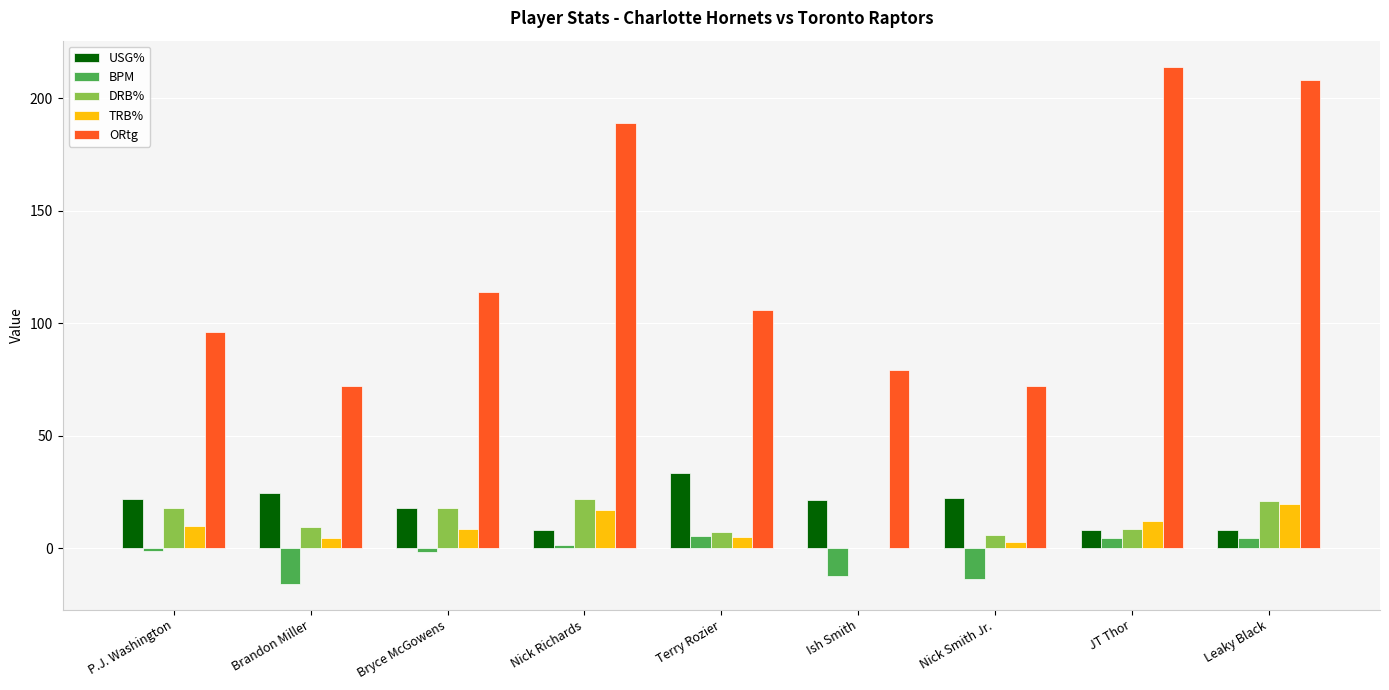

What is the average value of the TRB% series?

8.9